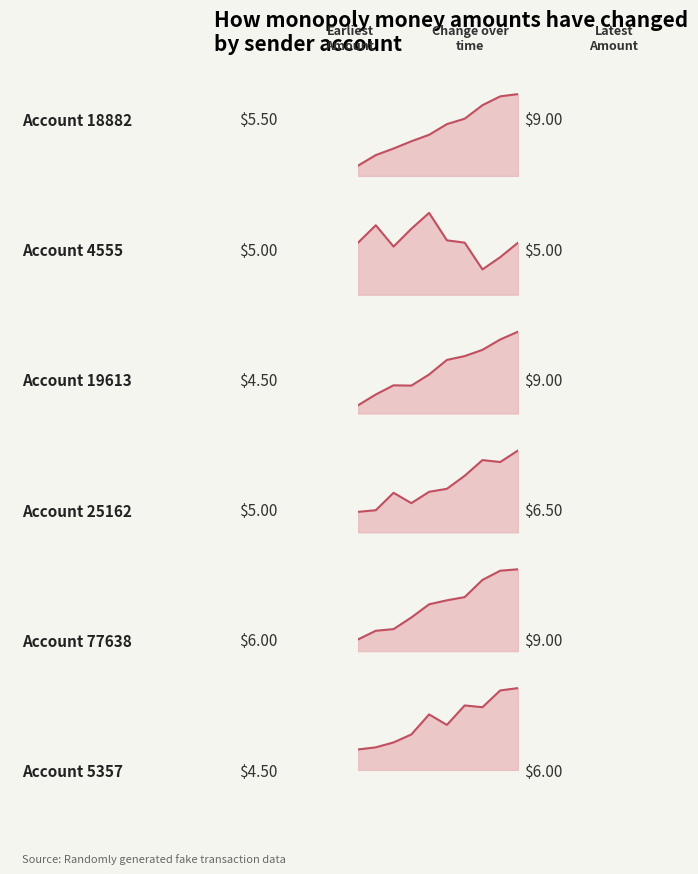

How many lines are shown in the chart?

6